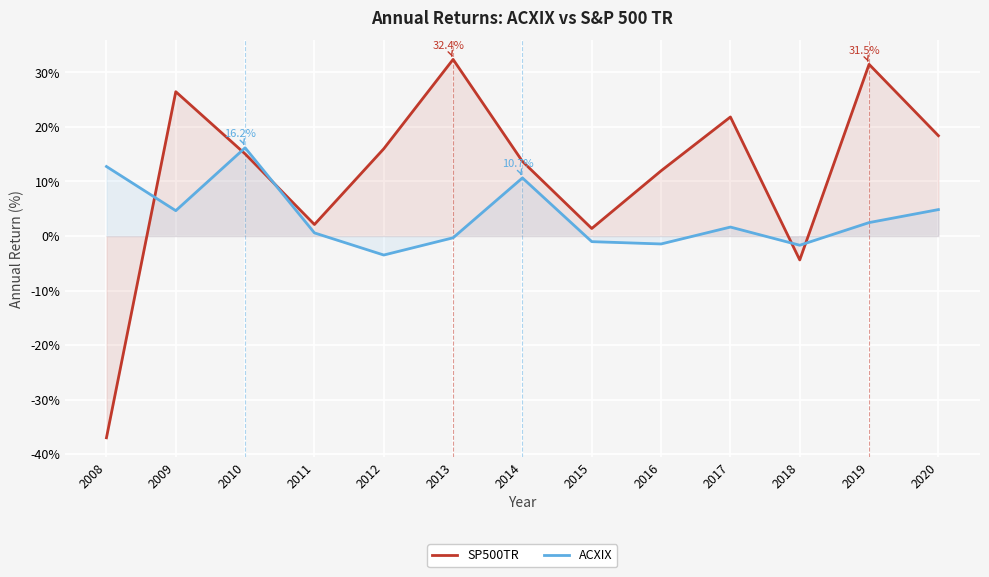

Which label corresponds to the largest value in the chart?

2013